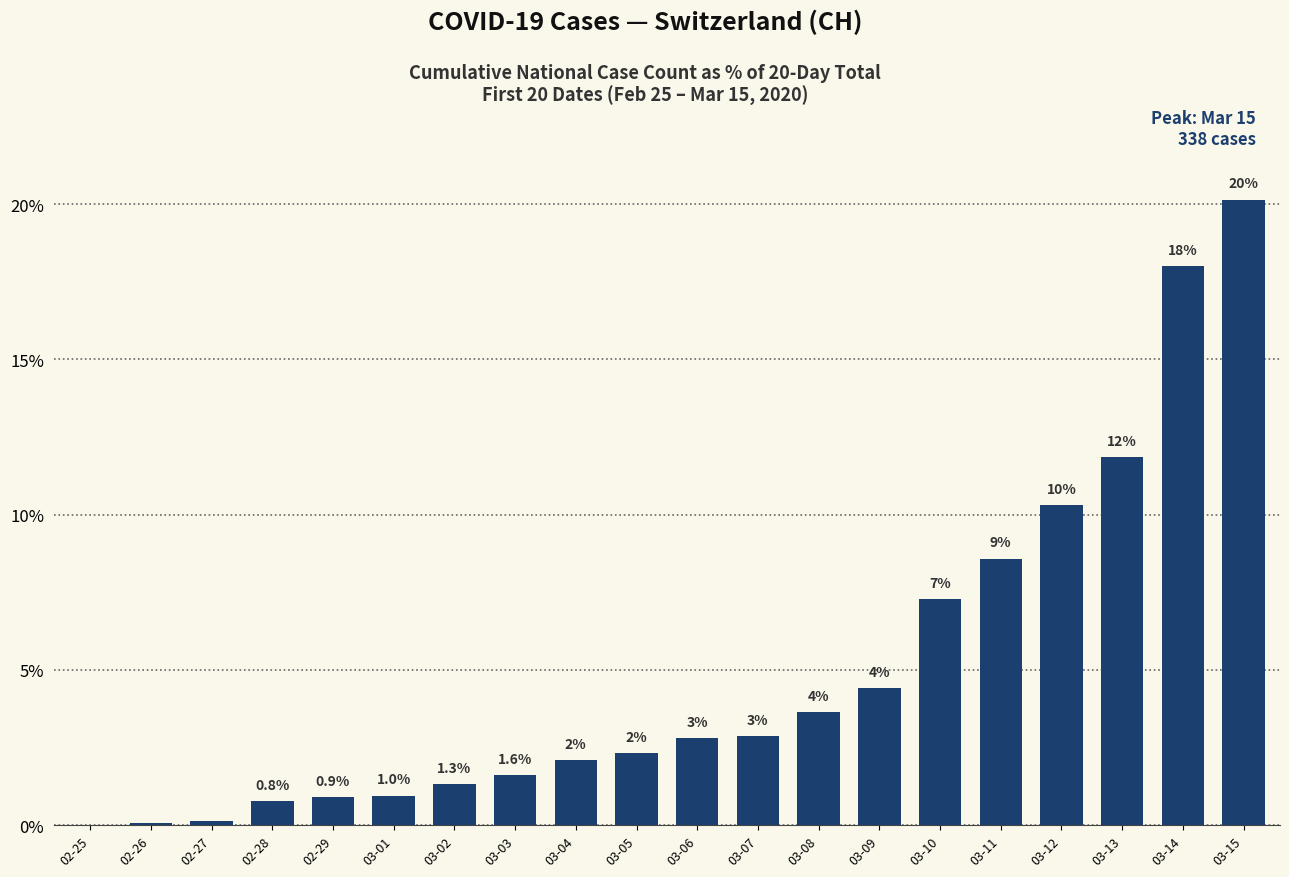

List the labels in order of value, smallest first.

02-25, 02-26, 02-27, 02-28, 02-29, 03-01, 03-02, 03-03, 03-04, 03-05, 03-06, 03-07, 03-08, 03-09, 03-10, 03-11, 03-12, 03-13, 03-14, 03-15